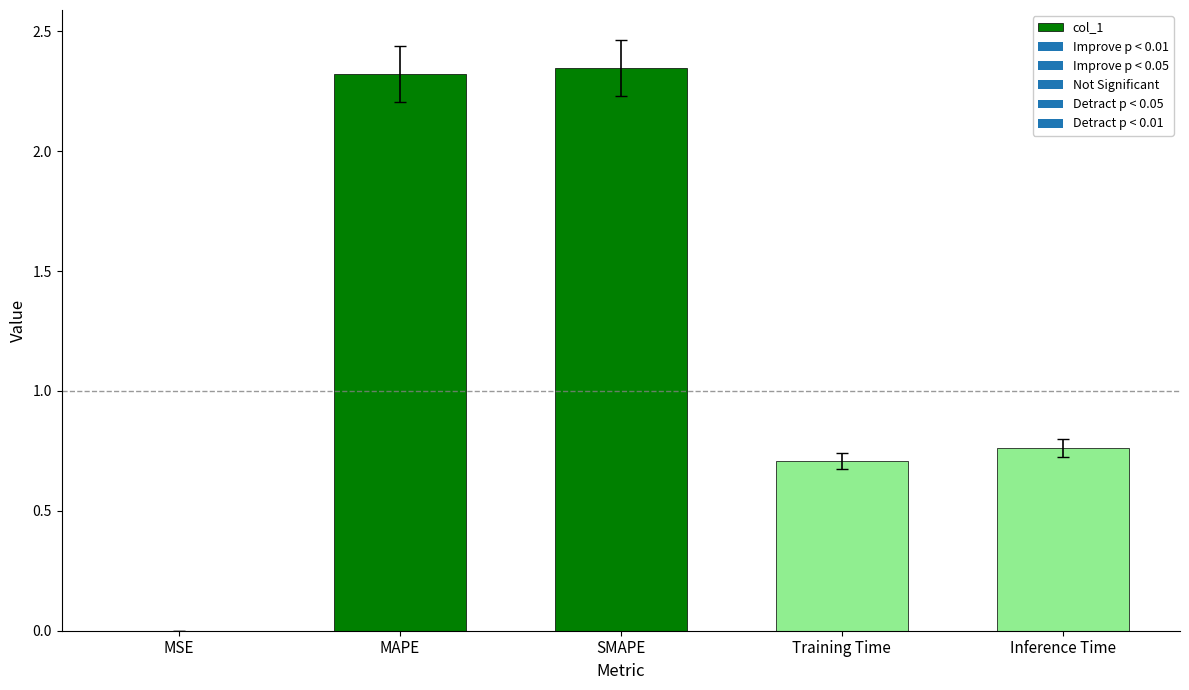

True or false: the data shows 2.3 at MAPE.

True